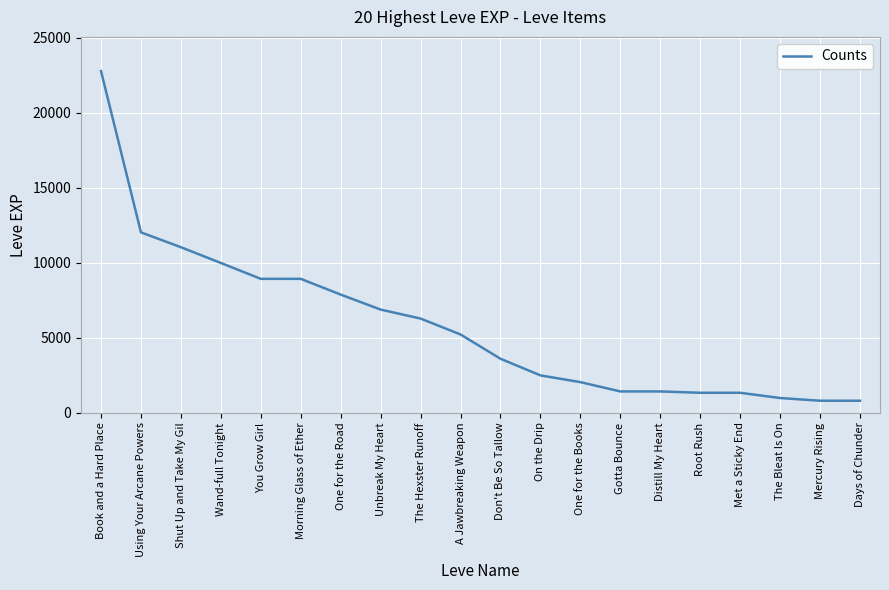

The chart shows a value of 216 at The Bleat Is On. True or false?

False